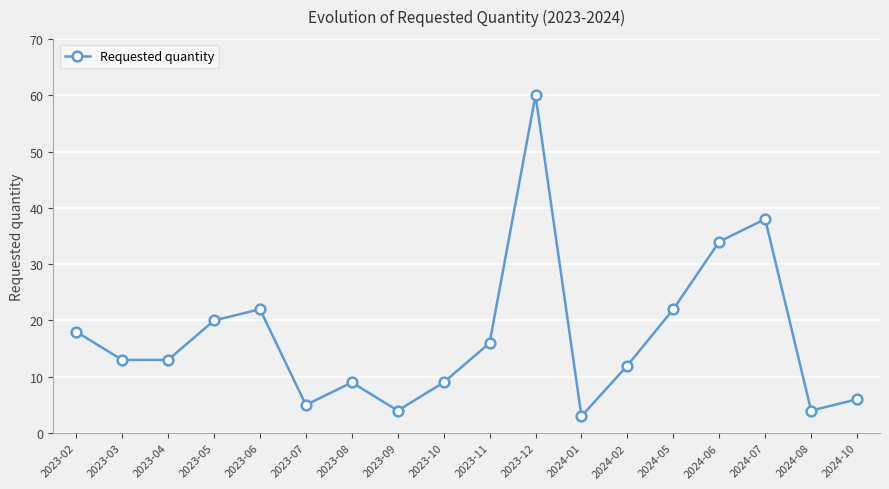

Reading left to right, extract all data points from this chart.

18	13	13	20	22	5	9	4	9	16	60	3	12	22	34	38	4	6